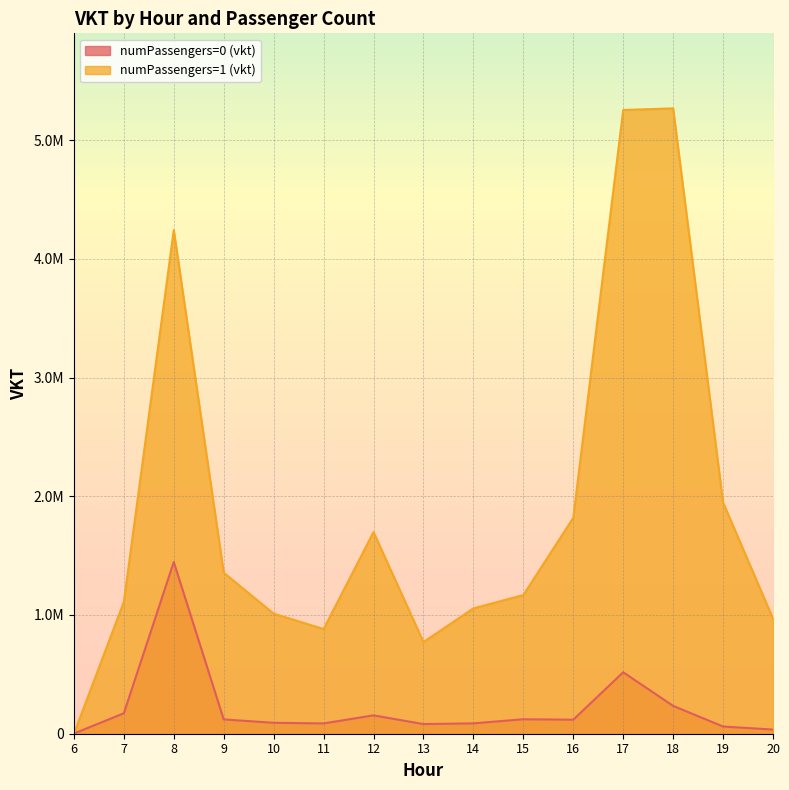

How many distinct data groups are displayed?

2